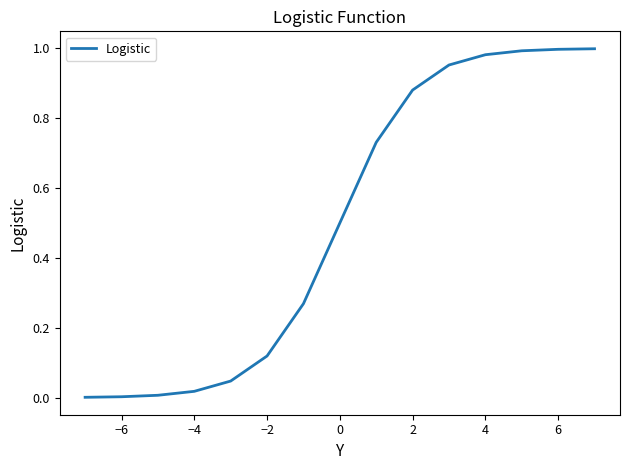

Does the chart display data point markers on the line(s)?

No